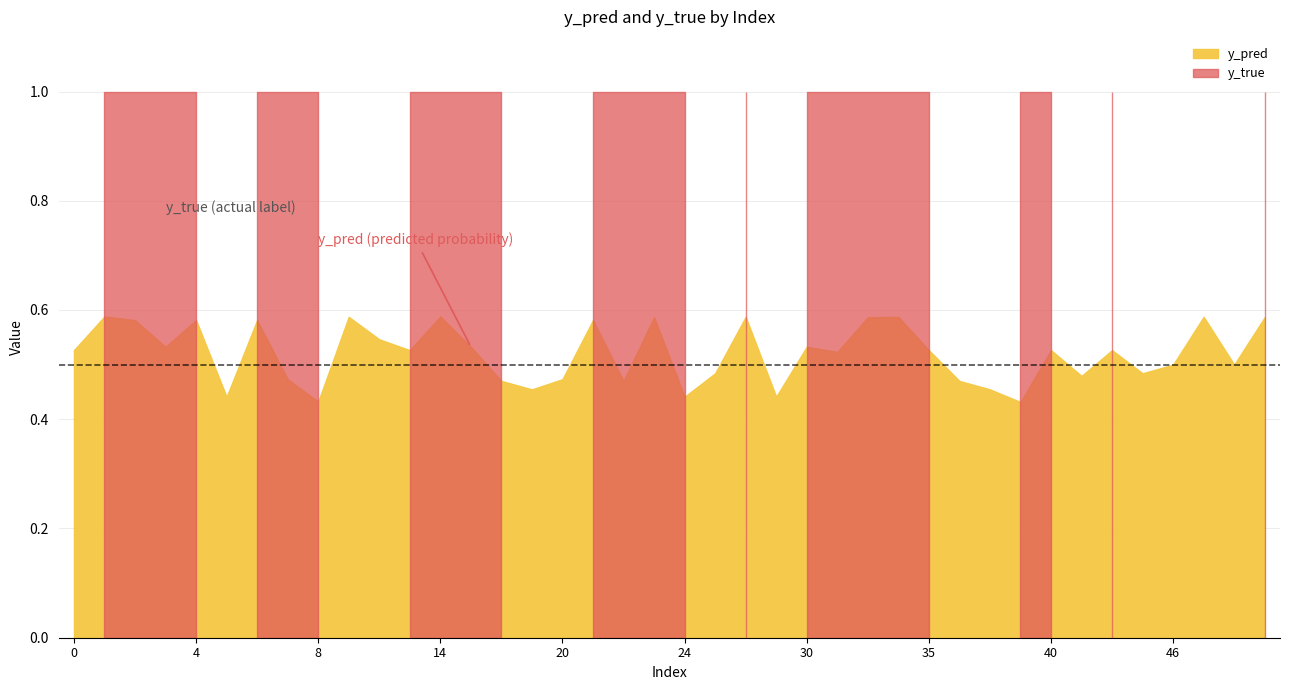

How many lines are shown in the chart?

2